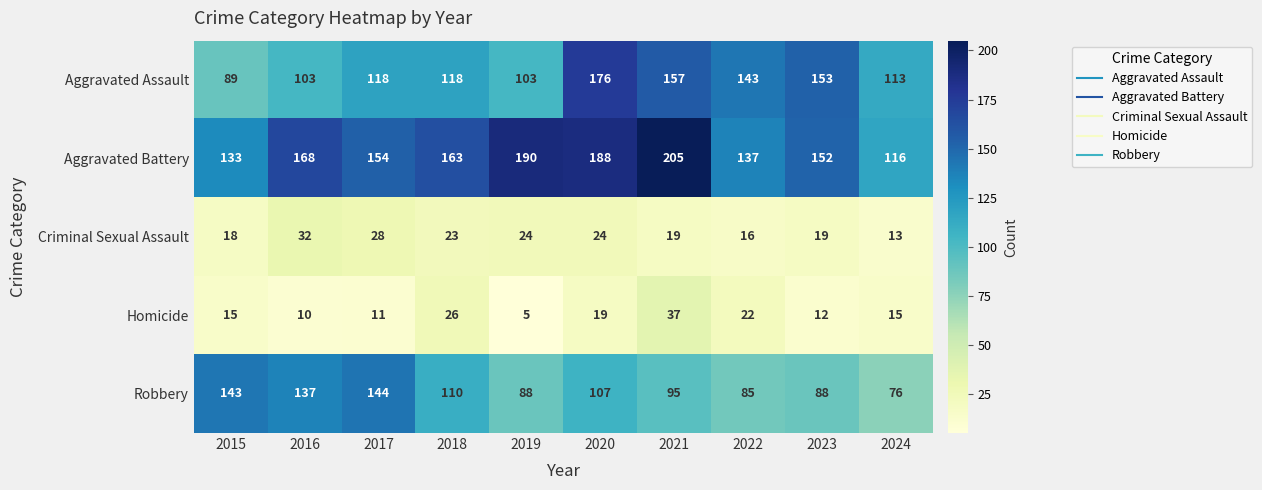

True or false: Aggravated Battery has a value of 190 at 2019.

True